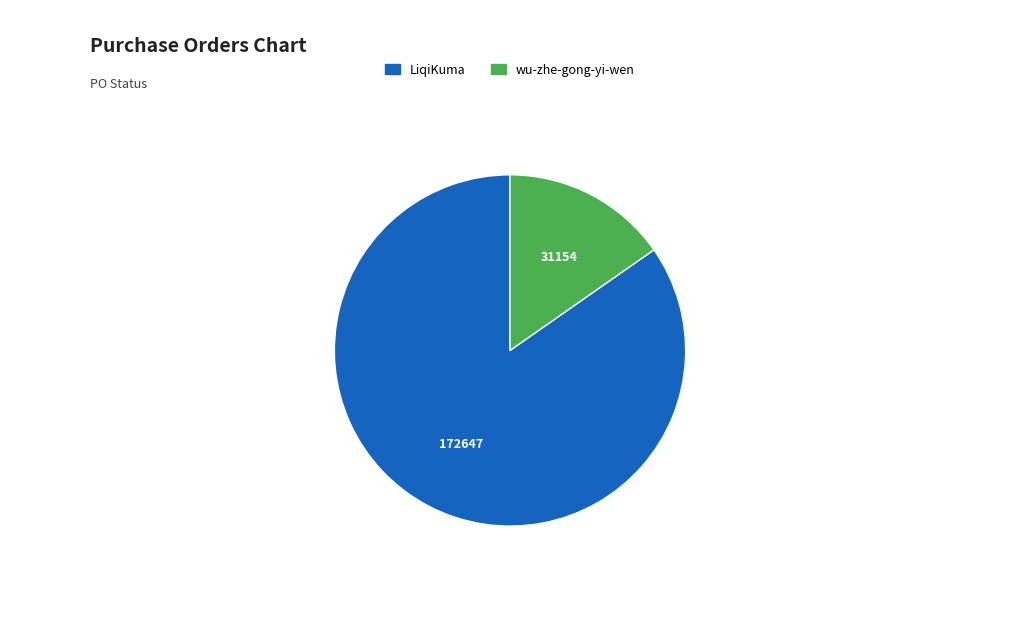

Rank the categories by value from lowest to highest.

wu-zhe-gong-yi-wen, LiqiKuma